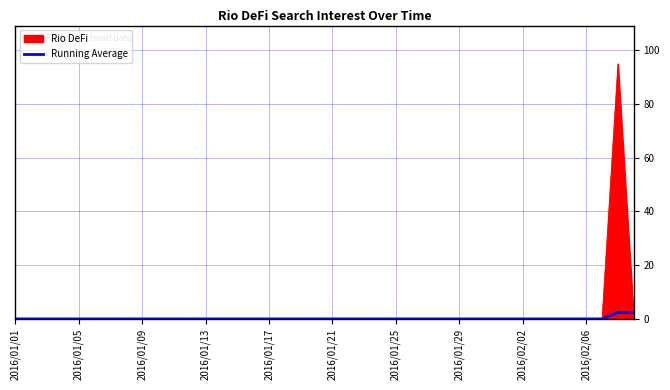

What is the maximum value for Rio DeFi?

95.0